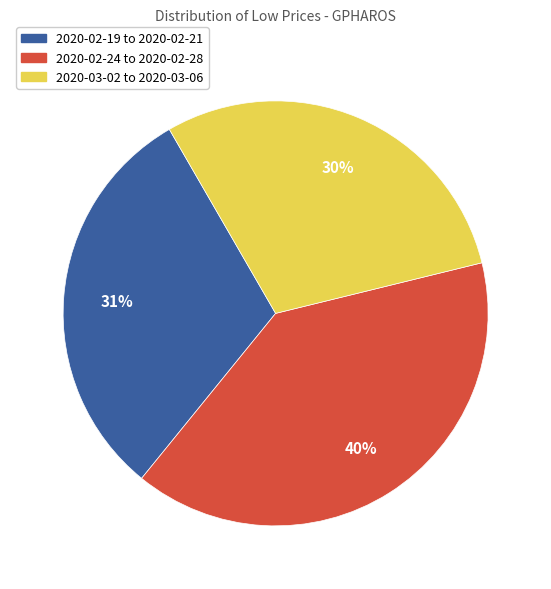

Which slice is the largest?

2020-02-24 to 2020-02-28